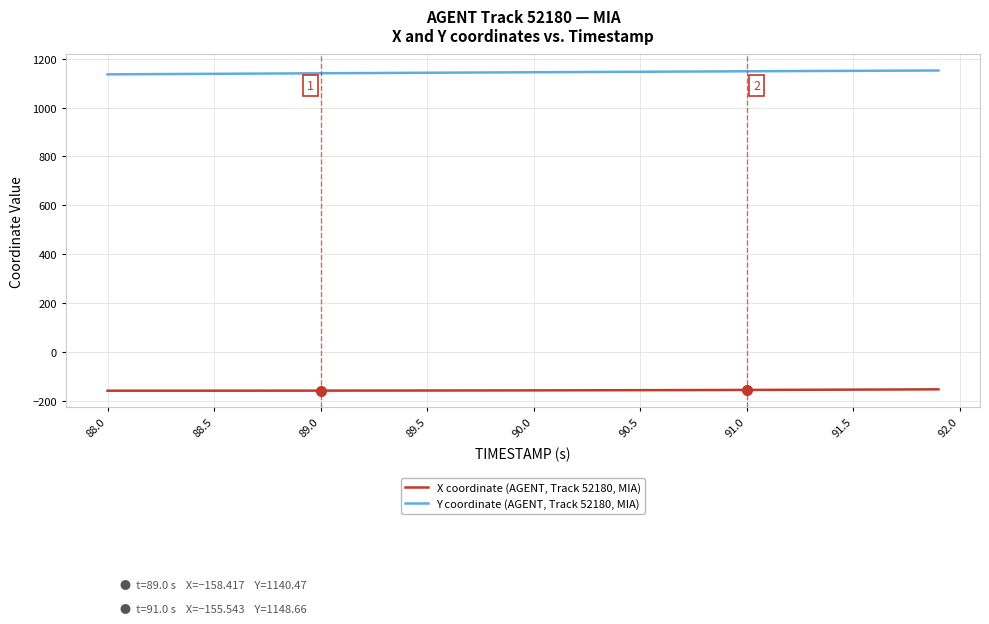

What is the lowest value of the Y coordinate (AGENT, Track 52180, MIA) series?

1136.1